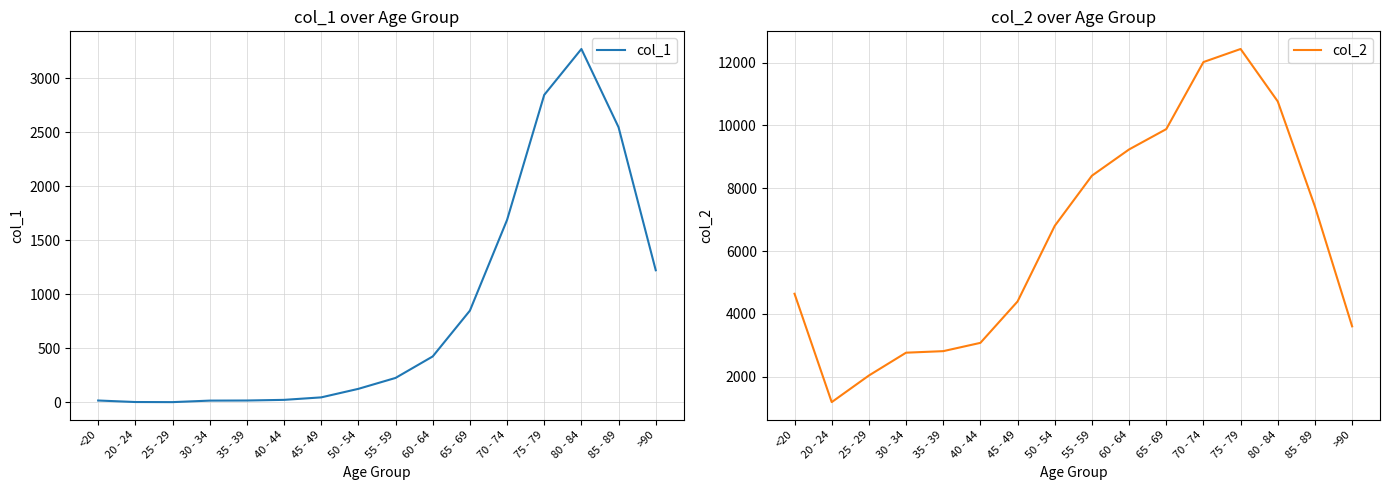

Where is the first local maximum for col_2?

75 - 79